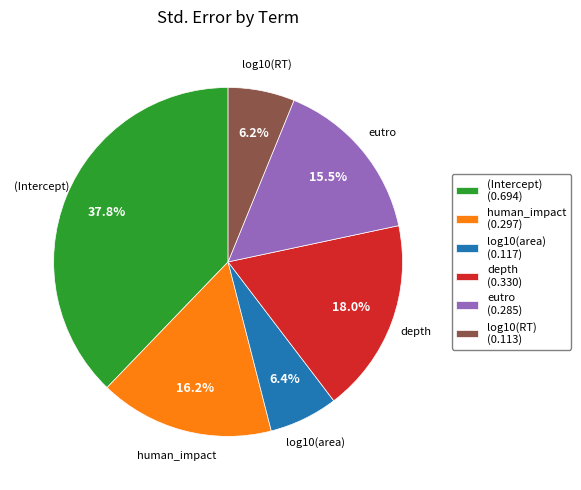

Does log10(area) account for over 50% of the chart?

No